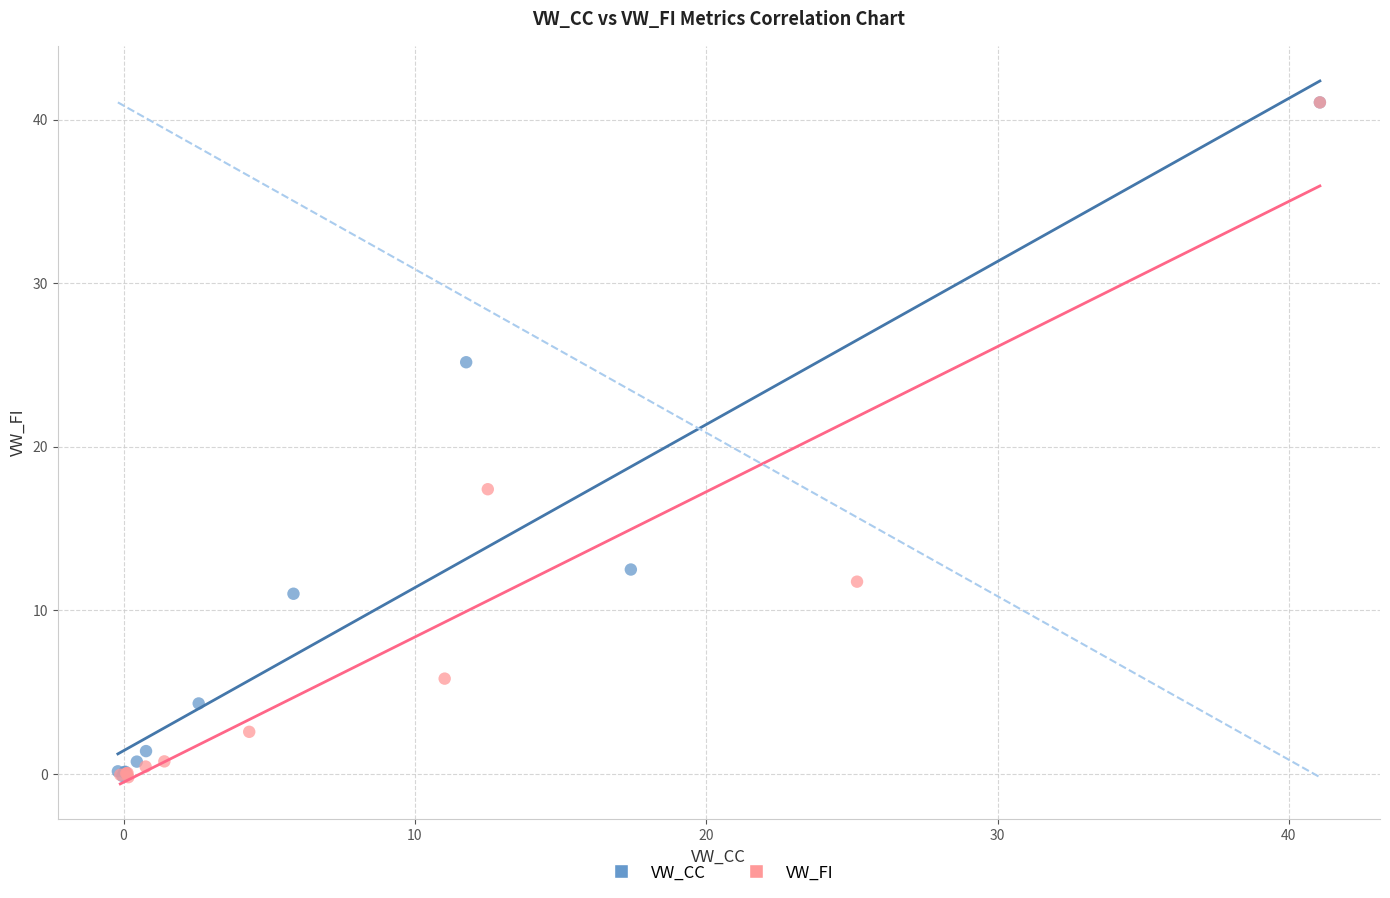

What are all the series names shown in the legend?

VW_CC, VW_FI